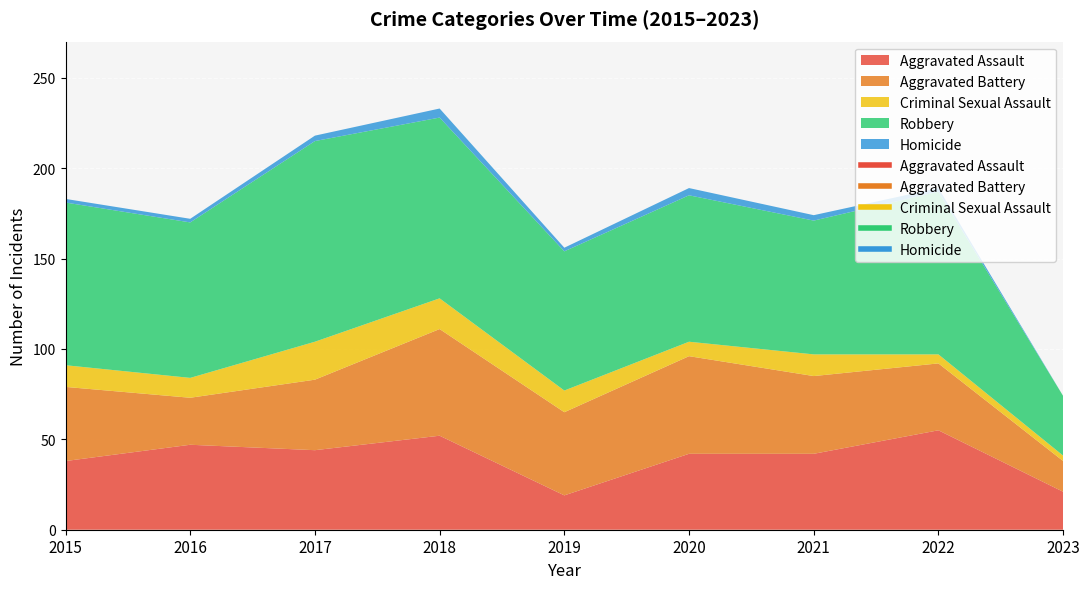

Is the value of Homicide at 2019 greater than the value of Criminal Sexual Assault at 2018?

No